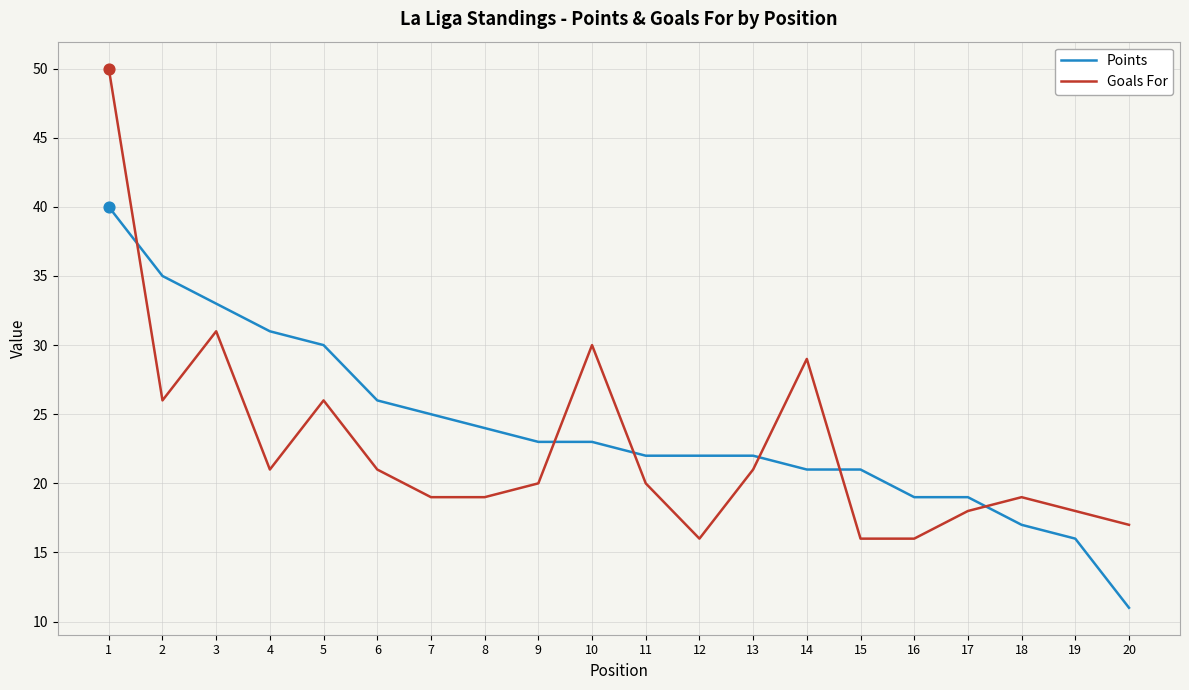

At how many categories does at least one series exceed 47?

1